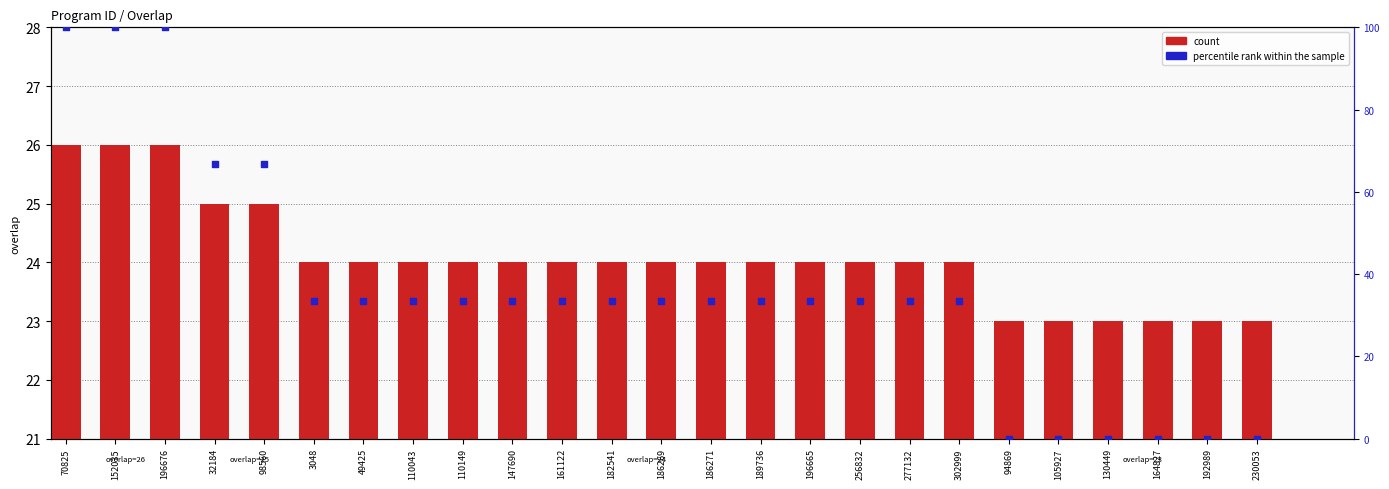

What are all the series names shown in the legend?

count, percentile rank within the sample